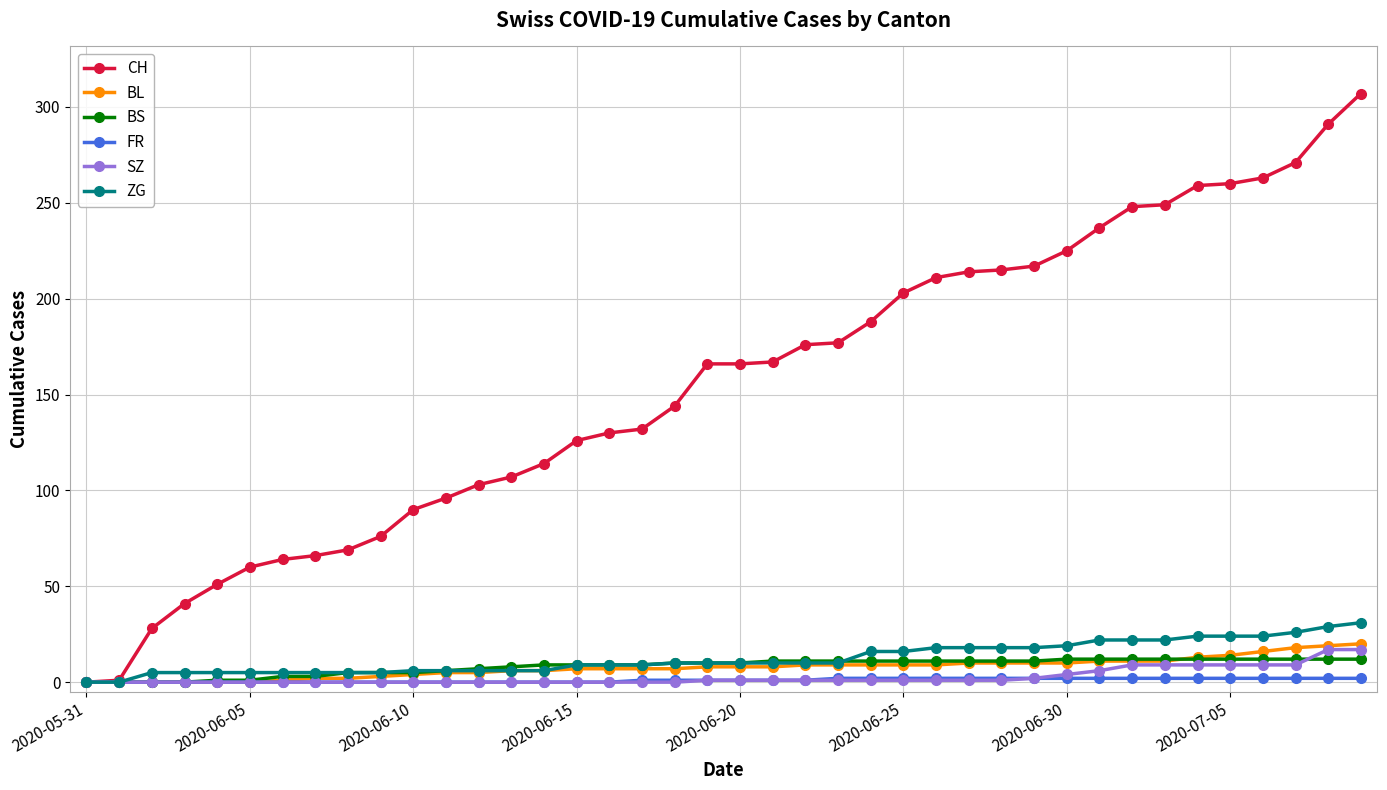

What is the maximum value shown in the chart?

307